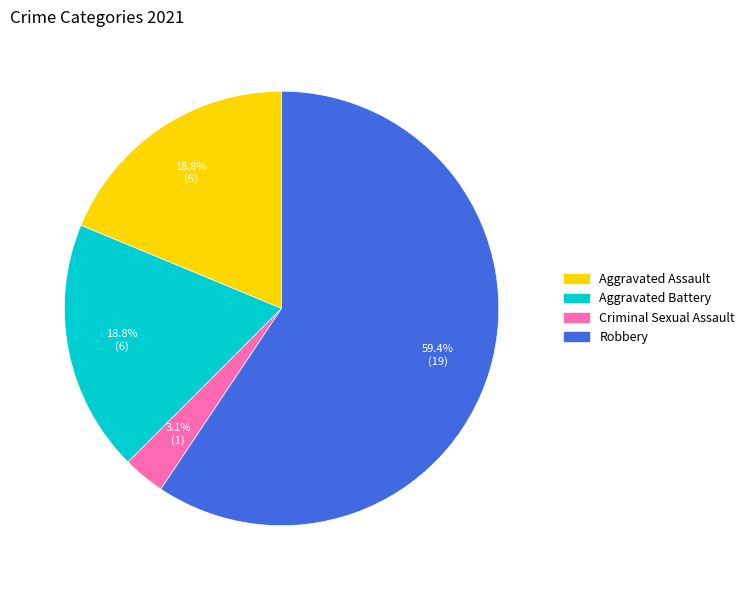

The Aggravated Battery slice represents 19% of the pie. True or false?

True